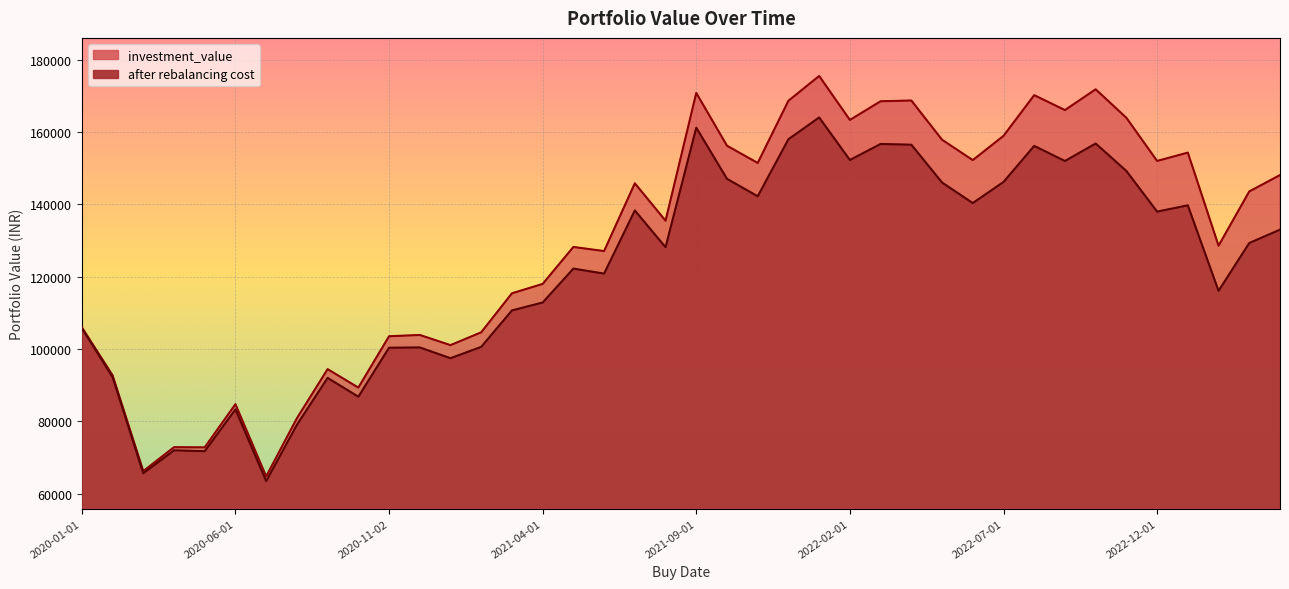

What is the highest value of the after rebalancing cost series?

164044.5